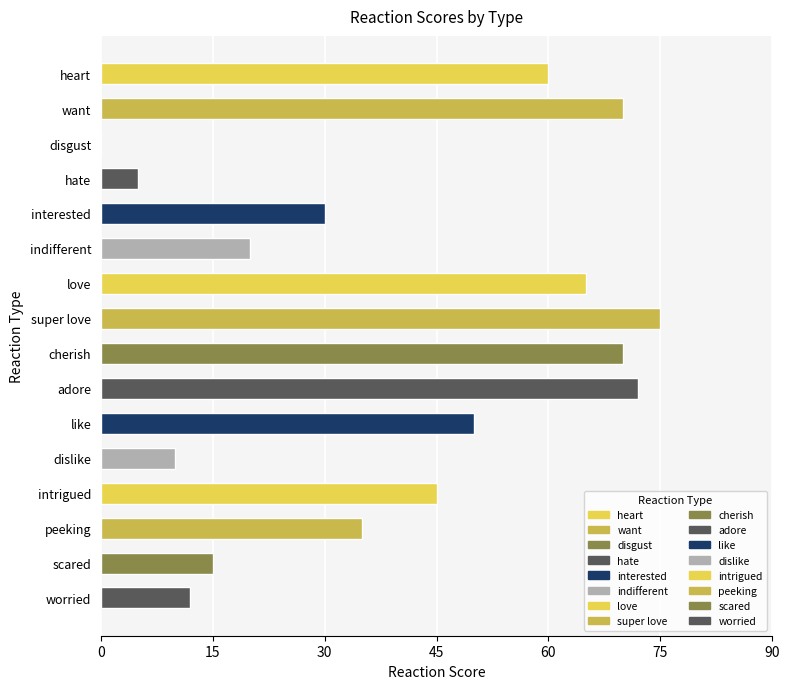

What is the sum of all values?

634